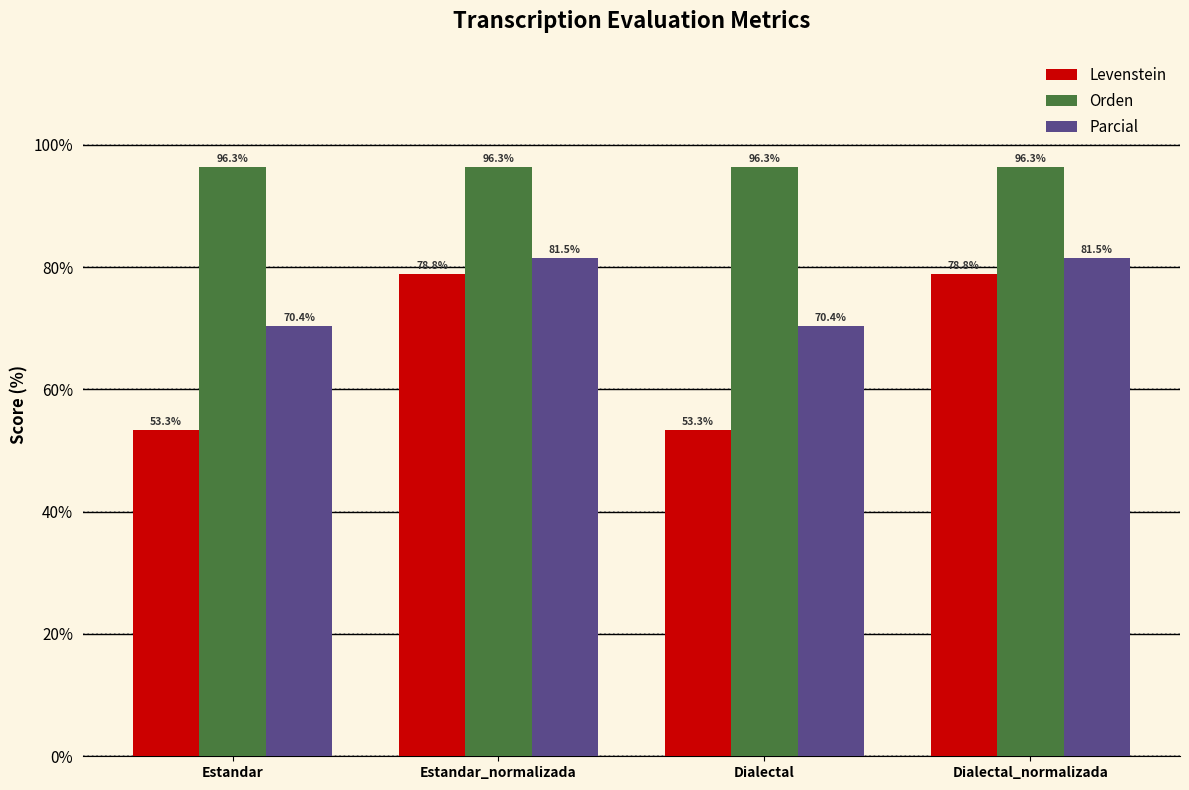

What is the highest value of the Orden series?

96.3